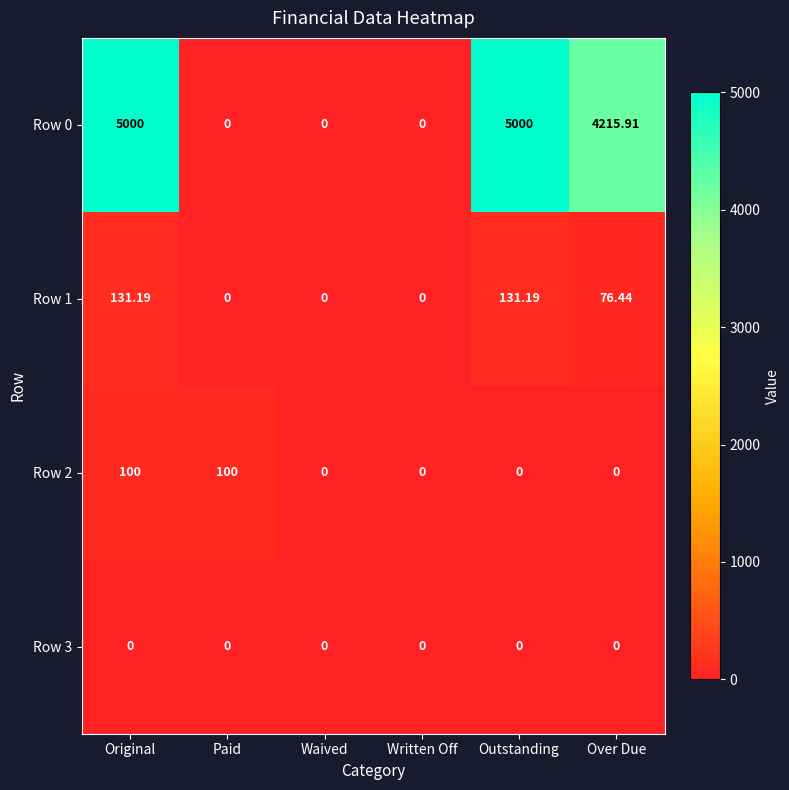

Which series has the largest range (max minus min)?

Row 0